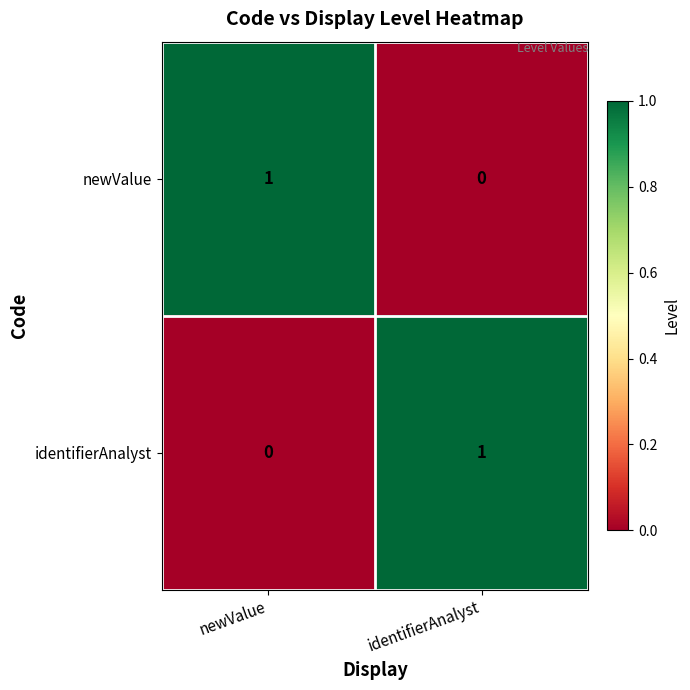

Is it true that newValue equals 0 at identifierAnalyst?

True